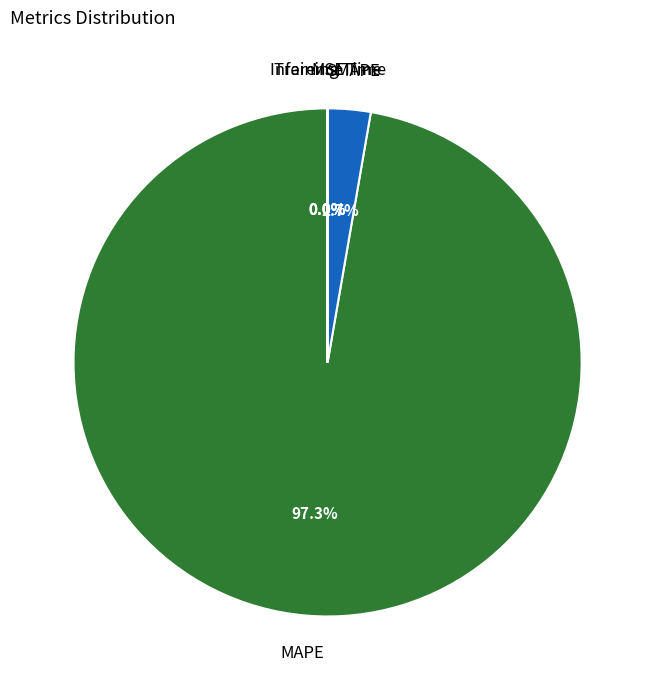

Rank the categories by value from lowest to highest.

Inference Time, Training Time, MSE, SMAPE, MAPE